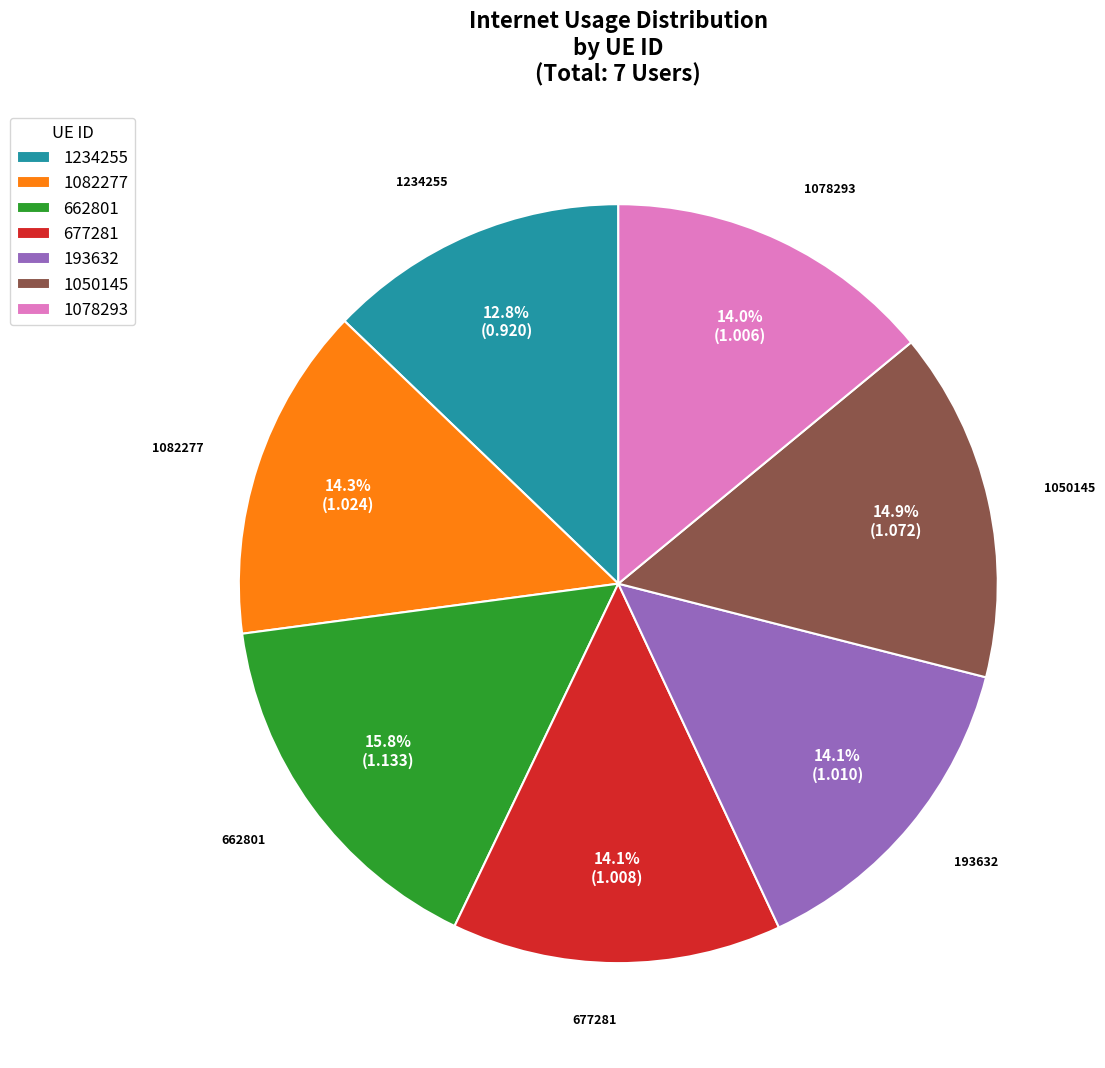

Which category has the biggest portion of the pie?

662801